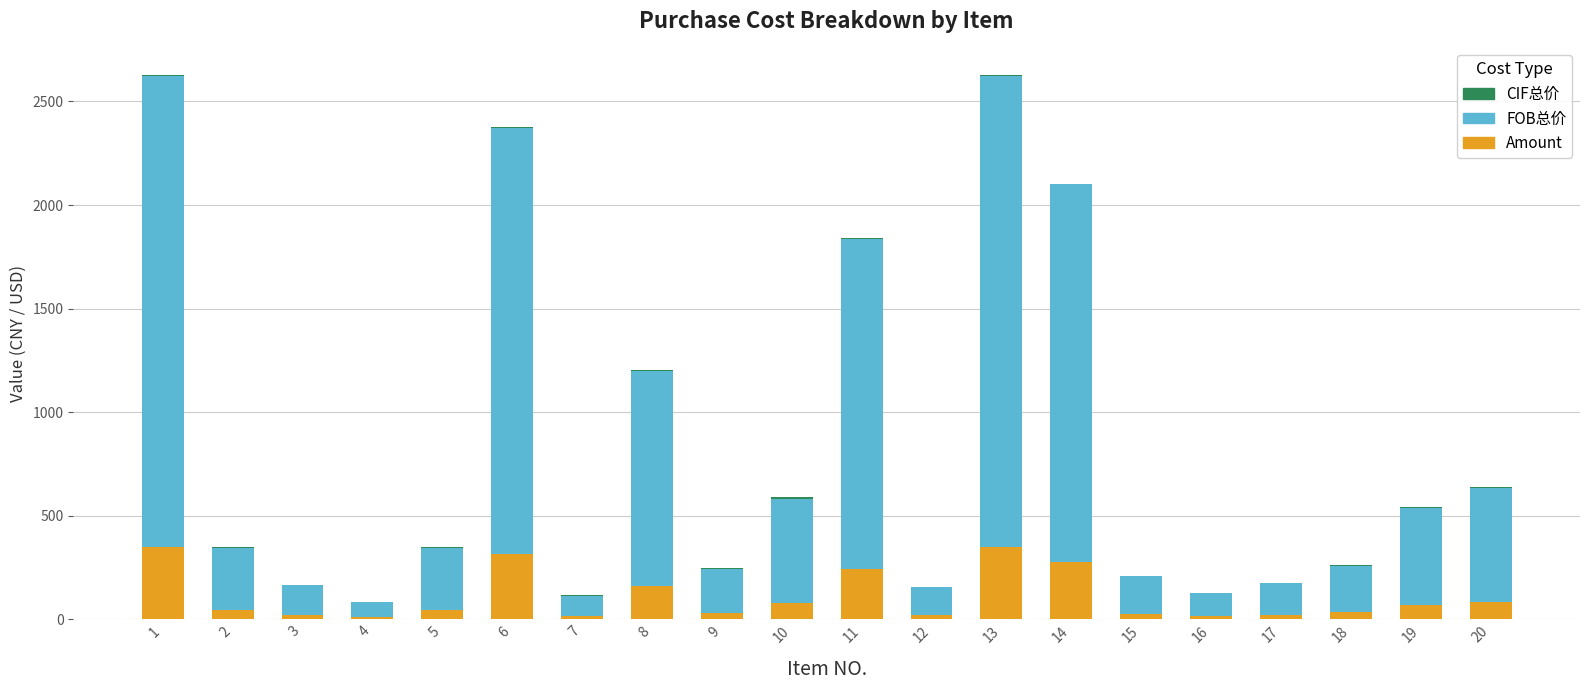

The value of Amount at 11 is 101.5. True or false?

False